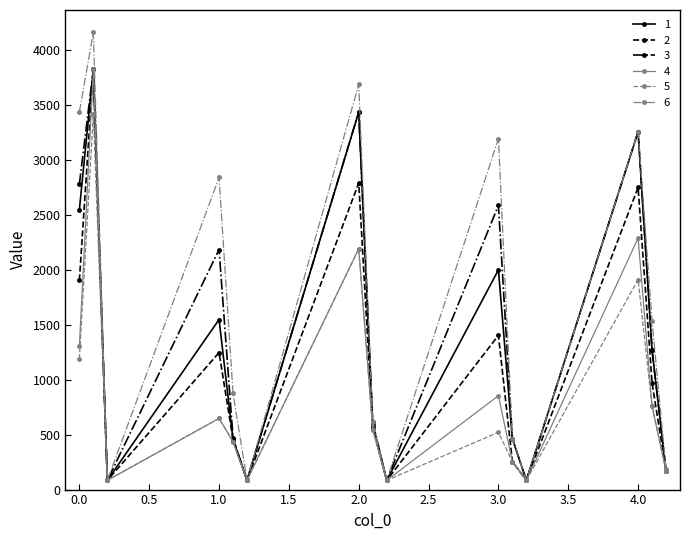

What is the maximum value shown in the chart?

4156.5